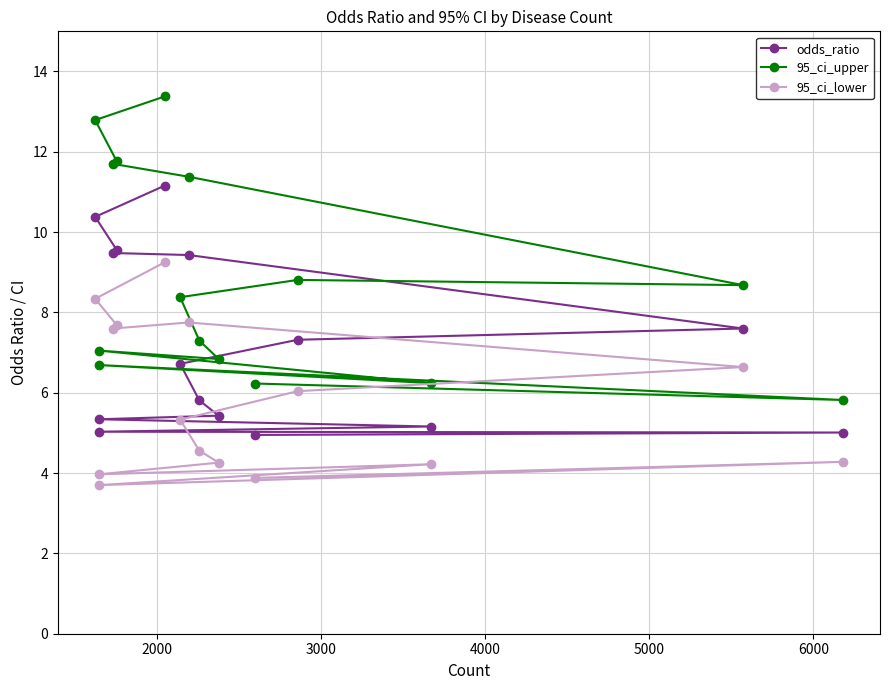

In 95_ci_lower, how many points are lower than both neighbors (excluding endpoints)?

3